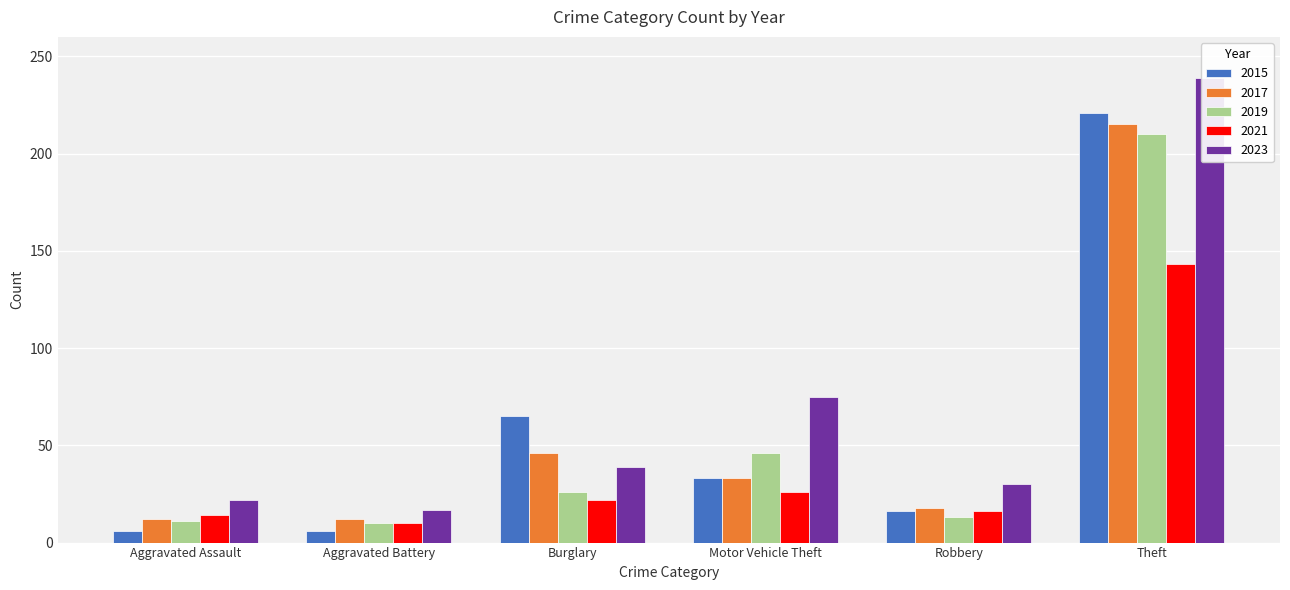

Which label corresponds to the largest value in the chart?

Theft